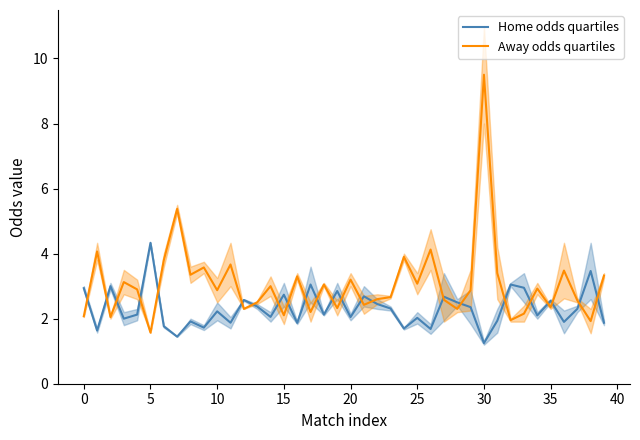

What is the difference between the maximum and minimum values in the Away odds quartiles series?

7.9